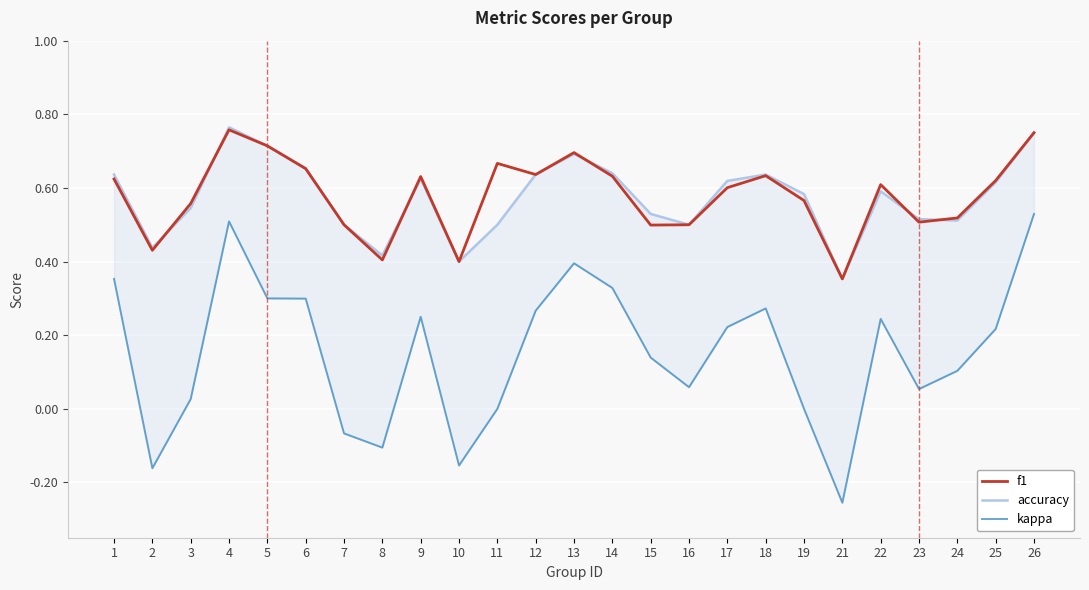

How many values in kappa are above zero?

18